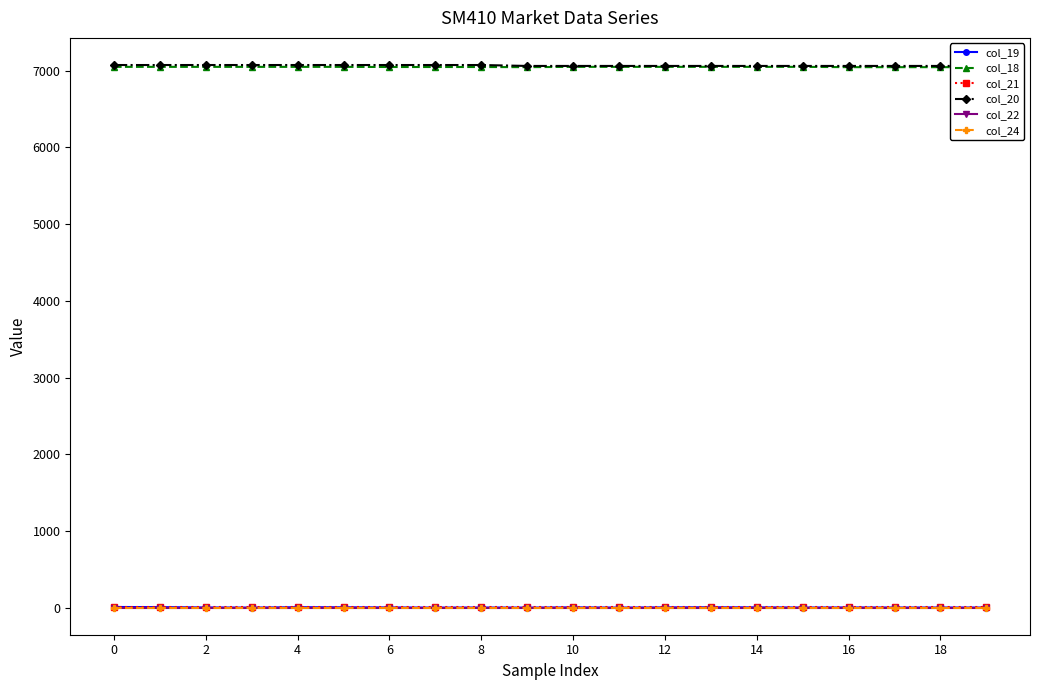

Which series has the widest spread of values?

col_20